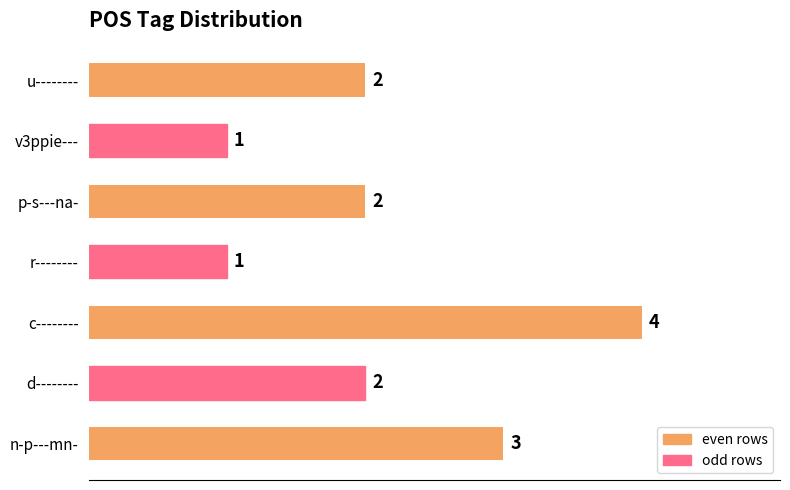

The chart shows a value of 3 at c--------. True or false?

False